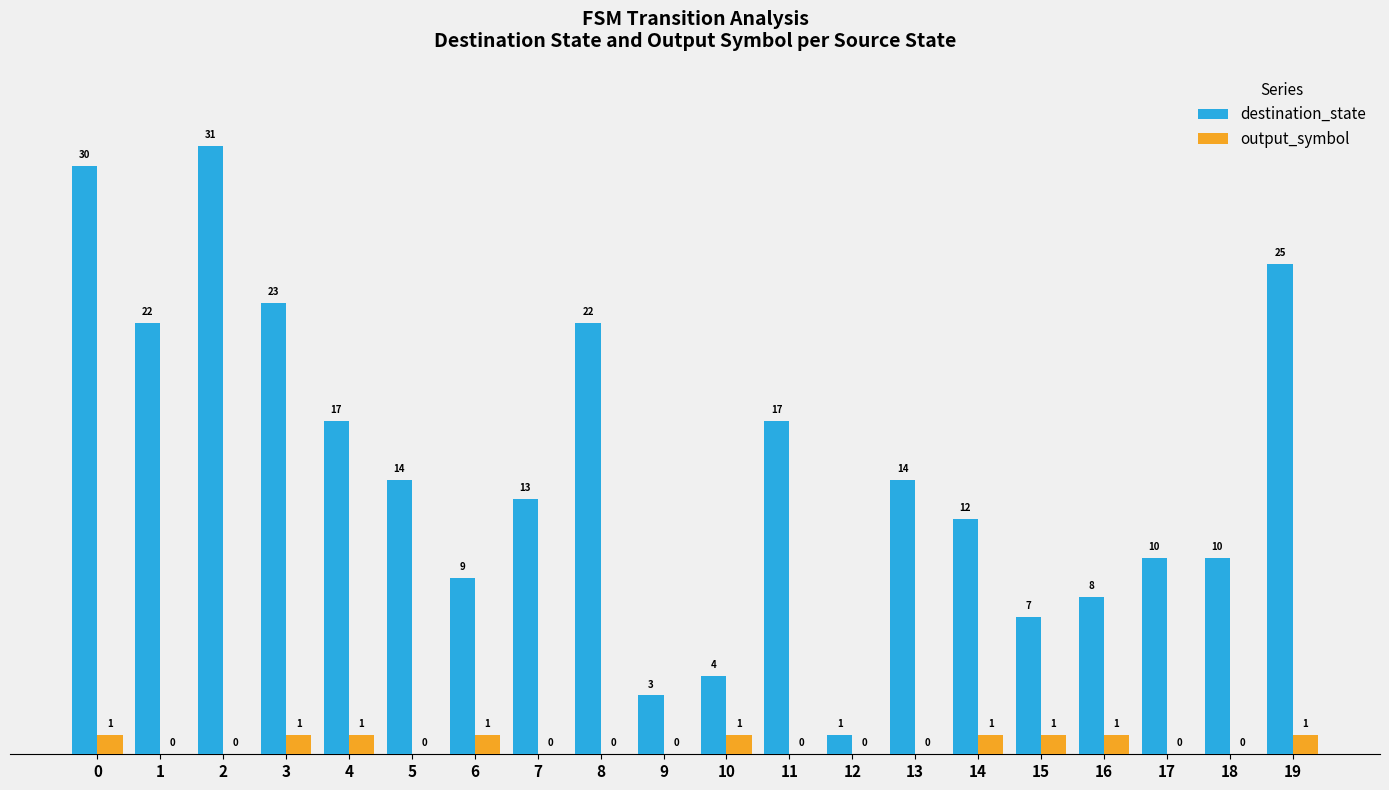

Are the bars horizontal?

No